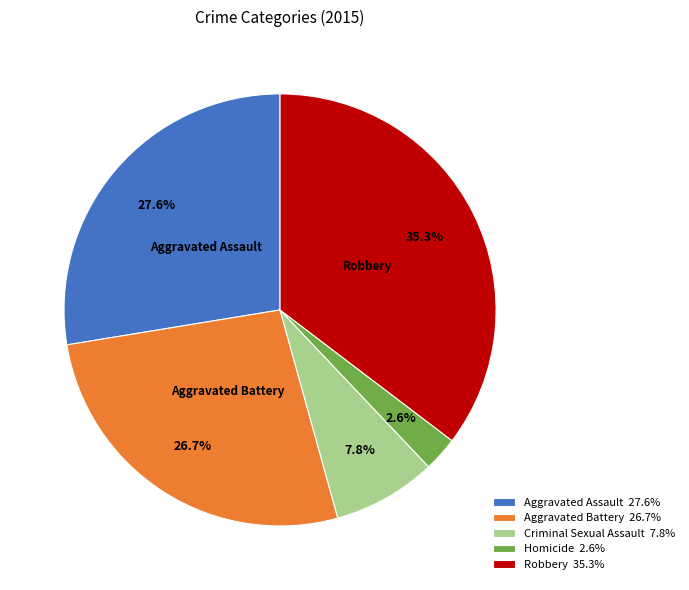

What percentage do Aggravated Battery and Criminal Sexual Assault together represent?

34.5%